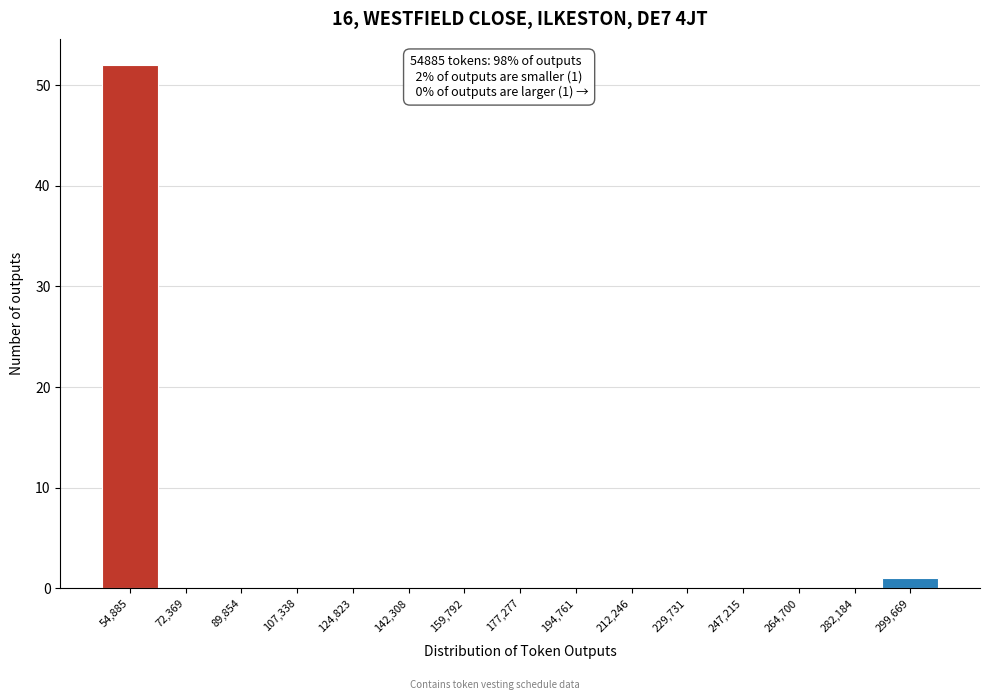

Reading right to left, extract all data points from this chart.

299,669=1	282,184=0	264,700=0	247,215=0	229,731=0	212,246=0	194,761=0	177,277=0	159,792=0	142,308=0	124,823=0	107,338=0	89,854=0	72,369=0	54,885=52